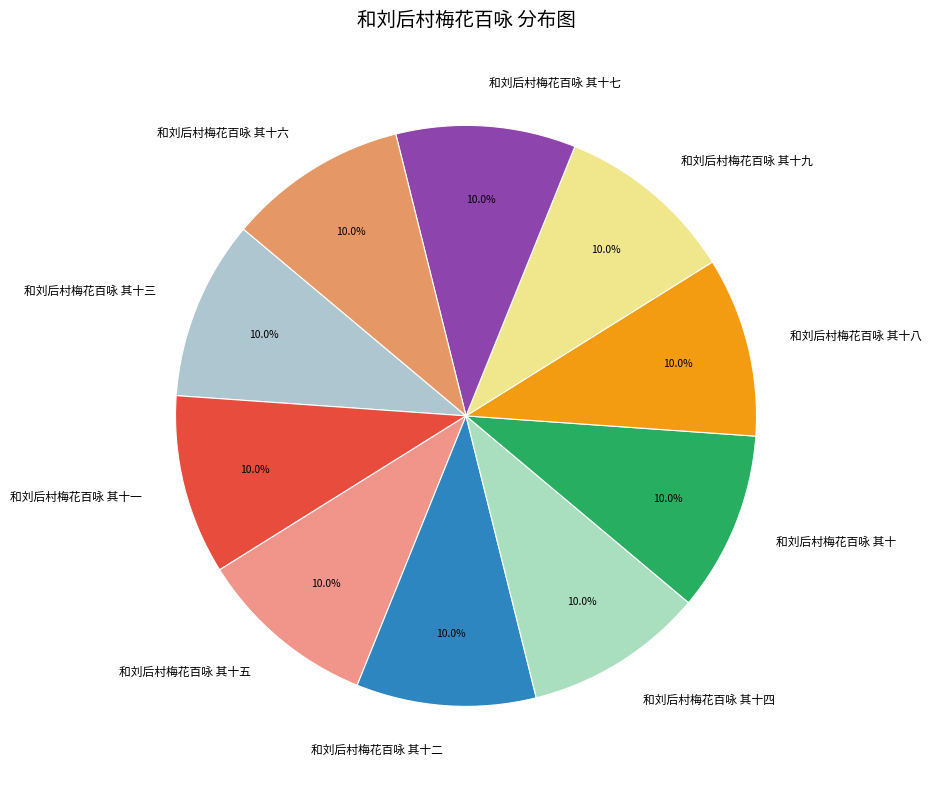

What percentage is NOT represented by 和刘后村梅花百咏 其十六?

90.0%